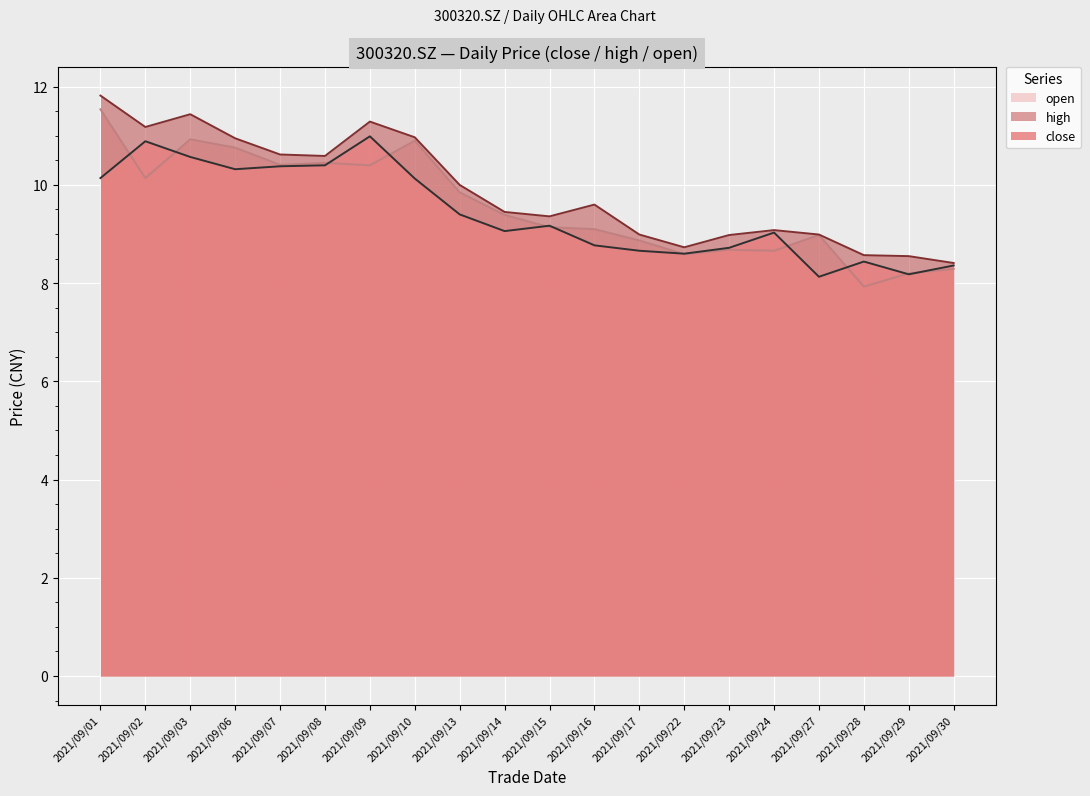

True or false: open has a value of 3.3 at 2021/09/03.

False